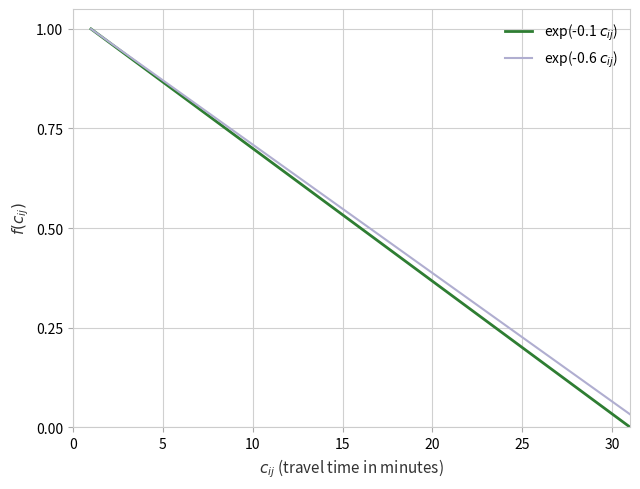

List the series in order of their overall mean, lowest first.

exp(-0.1 $c_{ij}$), exp(-0.6 $c_{ij}$)